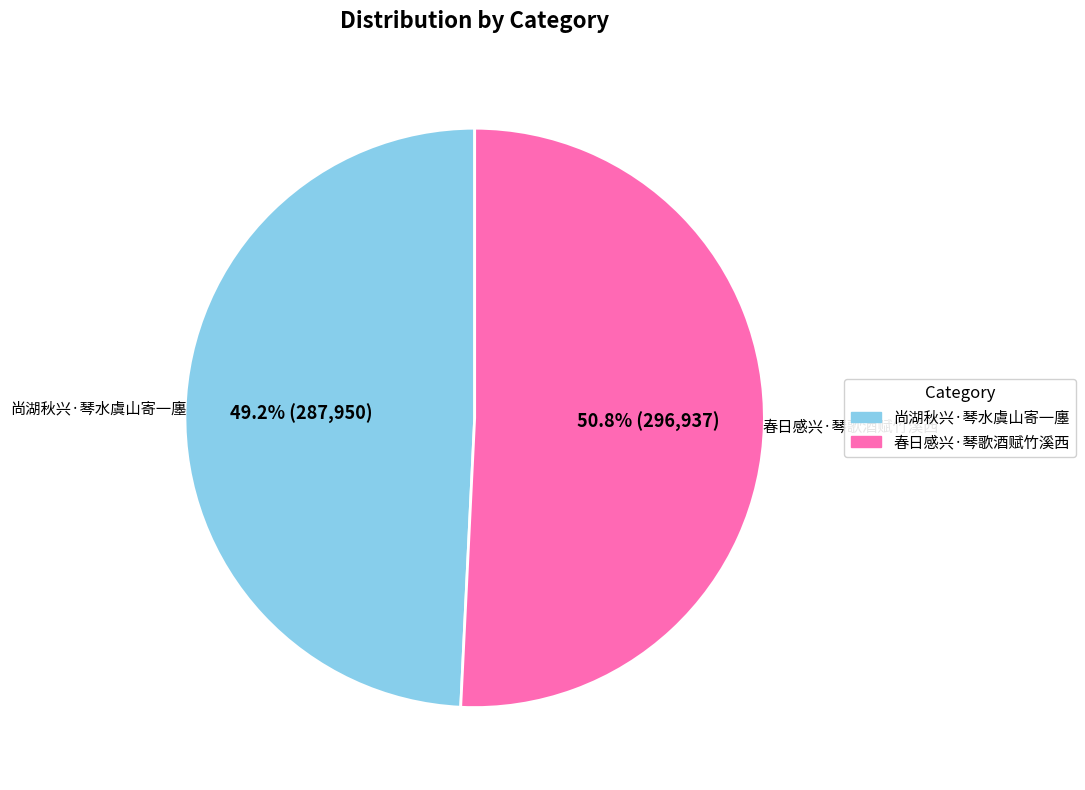

To the nearest percent, what is the difference between the 春日感兴·琴歌酒赋竹溪西 and 尚湖秋兴·琴水虞山寄一廛 slice percentages?

2%